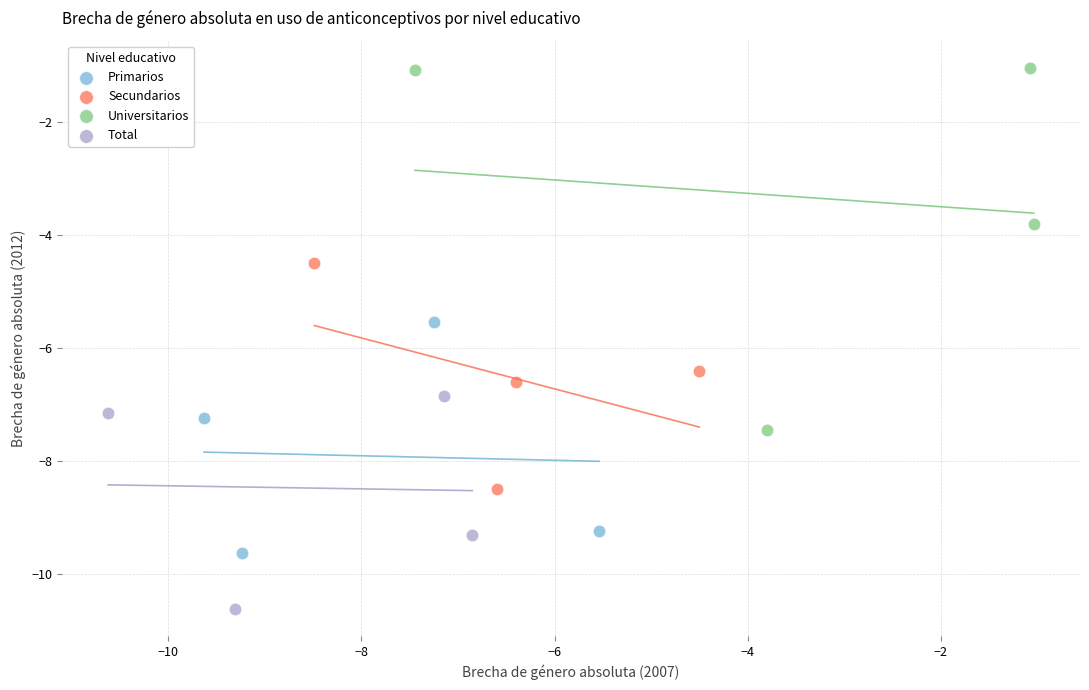

Which series contains the highest Y value?

Universitarios